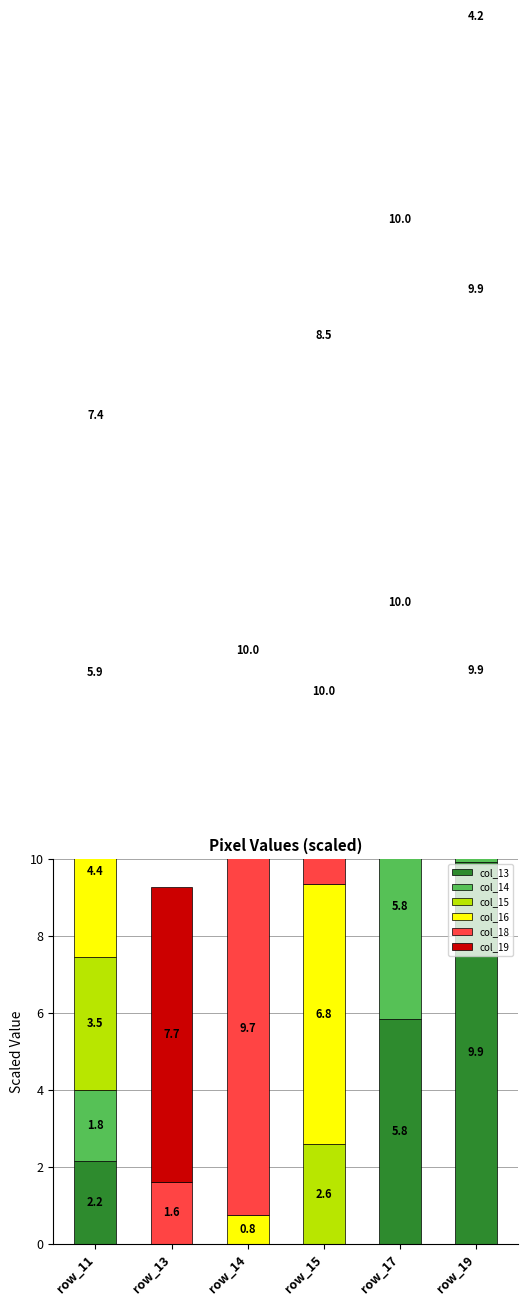

Reading right to left, what are all the values shown in this chart?

col_13: row_19=9.9	row_17=5.8	row_15=0.0	row_14=0.0	row_13=0.0	row_11=2.2
col_14: row_19=9.9	row_17=5.8	row_15=0.0	row_14=0.0	row_13=0.0	row_11=1.8
col_15: row_19=9.9	row_17=10.0	row_15=2.6	row_14=0.0	row_13=0.0	row_11=3.5
col_16: row_19=4.2	row_17=10.0	row_15=6.7	row_14=0.7	row_13=0.0	row_11=4.4
col_18: row_19=0.0	row_17=0.2	row_15=10.0	row_14=9.7	row_13=1.6	row_11=5.9
col_19: row_19=0.0	row_17=0.0	row_15=8.5	row_14=10.0	row_13=7.6	row_11=7.4